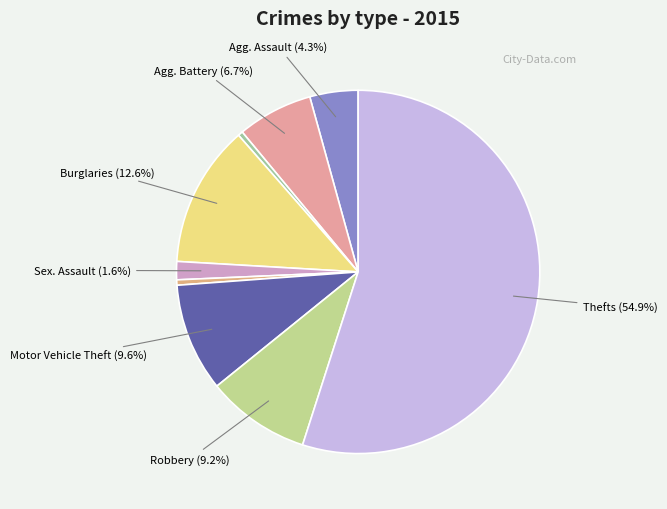

Rank the categories by value from highest to lowest.

Theft, Burglary, Motor Vehicle Theft, Robbery, Aggravated Battery, Aggravated Assault, Criminal Sexual Assault, Homicide, Arson